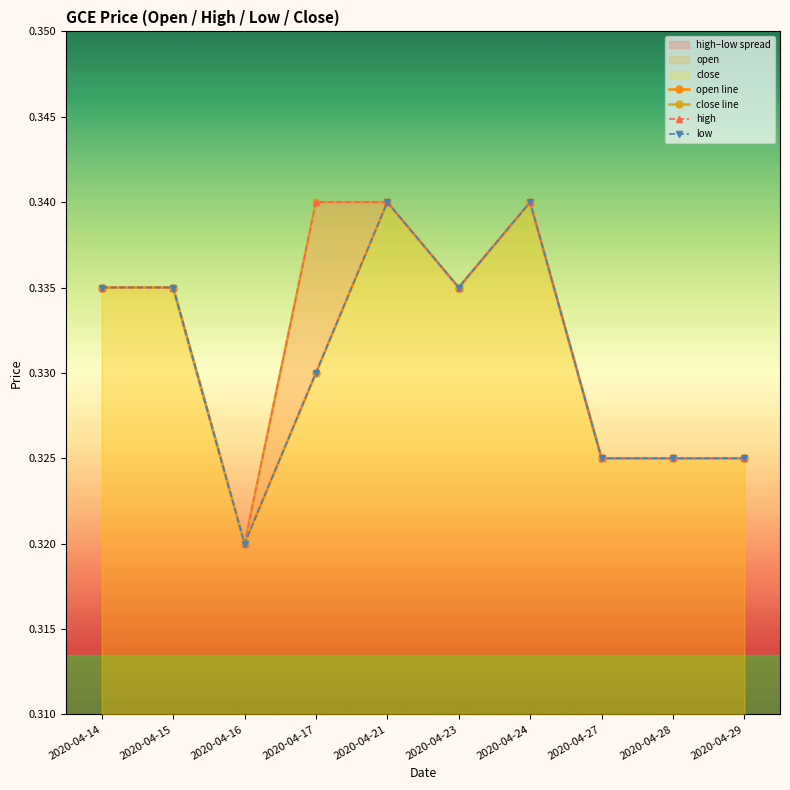

Reading left to right, what are all the values shown in this chart?

open line: 2020-04-14=0.3	2020-04-15=0.3	2020-04-16=0.3	2020-04-17=0.3	2020-04-21=0.3	2020-04-23=0.3	2020-04-24=0.3	2020-04-27=0.3	2020-04-28=0.3	2020-04-29=0.3
close line: 2020-04-14=0.3	2020-04-15=0.3	2020-04-16=0.3	2020-04-17=0.3	2020-04-21=0.3	2020-04-23=0.3	2020-04-24=0.3	2020-04-27=0.3	2020-04-28=0.3	2020-04-29=0.3
high: 2020-04-14=0.3	2020-04-15=0.3	2020-04-16=0.3	2020-04-17=0.3	2020-04-21=0.3	2020-04-23=0.3	2020-04-24=0.3	2020-04-27=0.3	2020-04-28=0.3	2020-04-29=0.3
low: 2020-04-14=0.3	2020-04-15=0.3	2020-04-16=0.3	2020-04-17=0.3	2020-04-21=0.3	2020-04-23=0.3	2020-04-24=0.3	2020-04-27=0.3	2020-04-28=0.3	2020-04-29=0.3